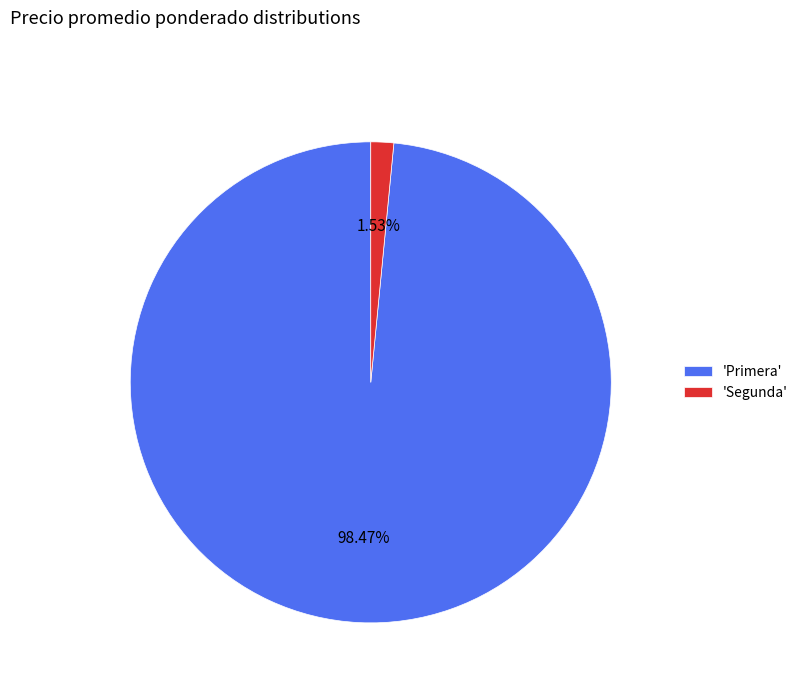

Is there any slice that represents more than half of the pie?

Yes